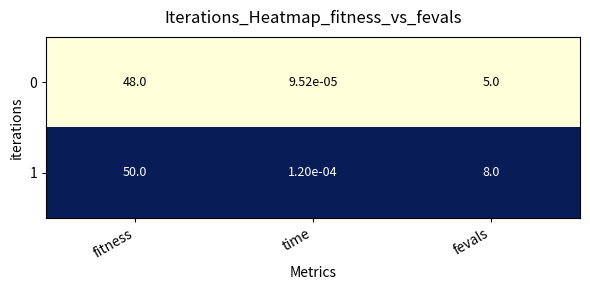

Between fitness and time, which series saw the biggest shift?

1